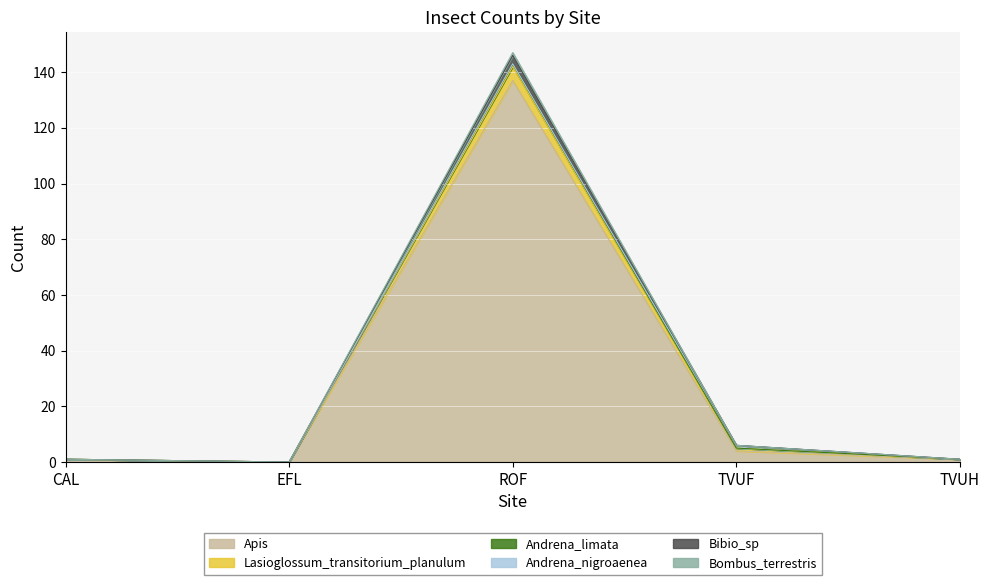

Is it true that Apis equals 0 at TVUH?

False